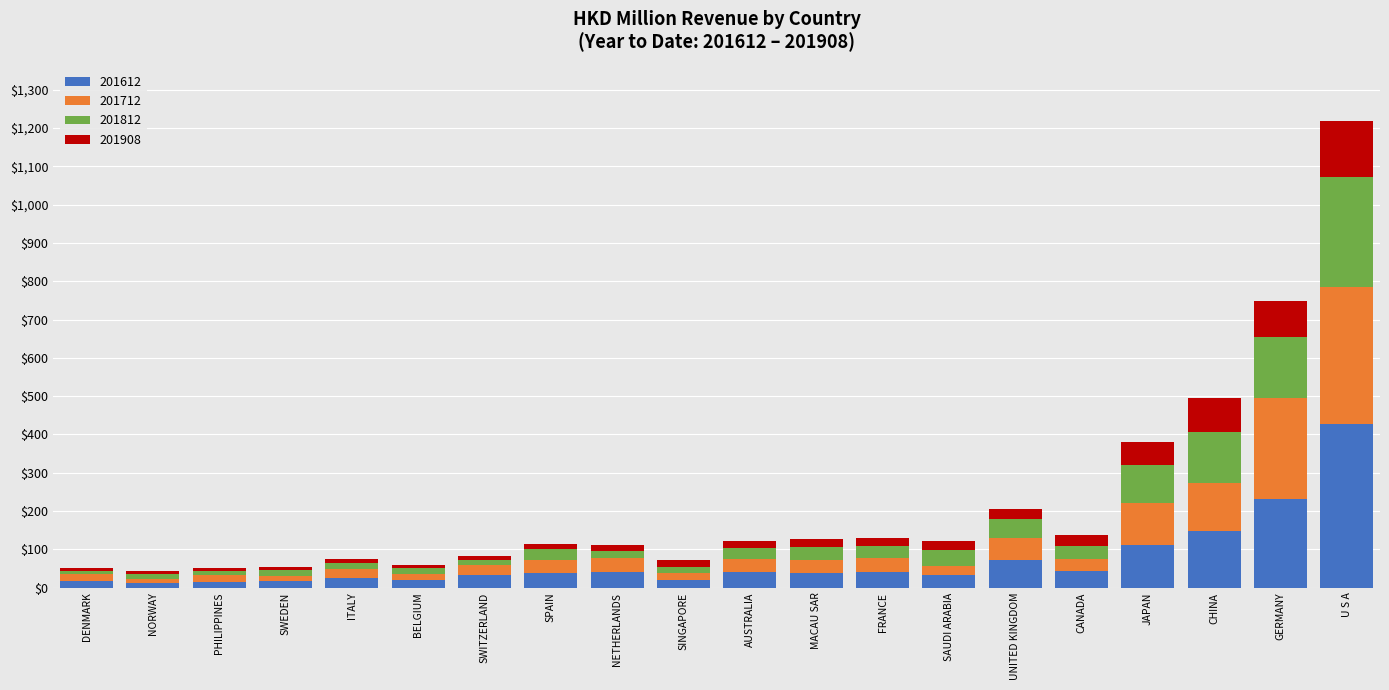

What is the sum of all 201612 values?

1420.4